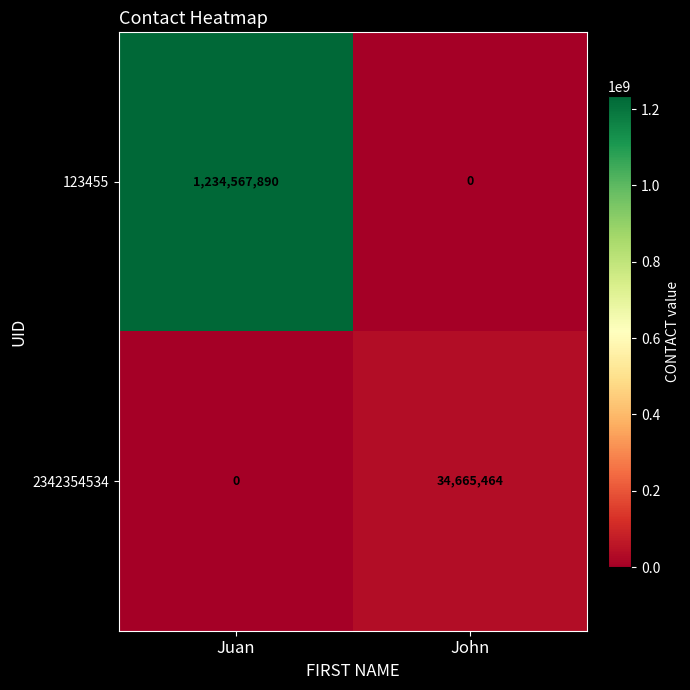

What is the difference between the maximum and minimum values in the 2342354534 series?

34665464